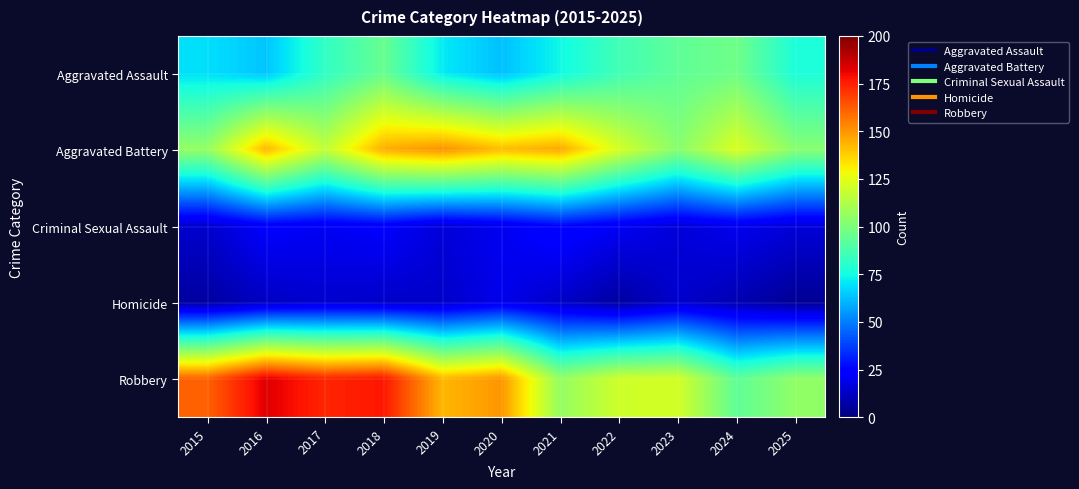

List the series in order of their peak value, highest first.

Robbery, Aggravated Battery, Aggravated Assault, Criminal Sexual Assault, Homicide